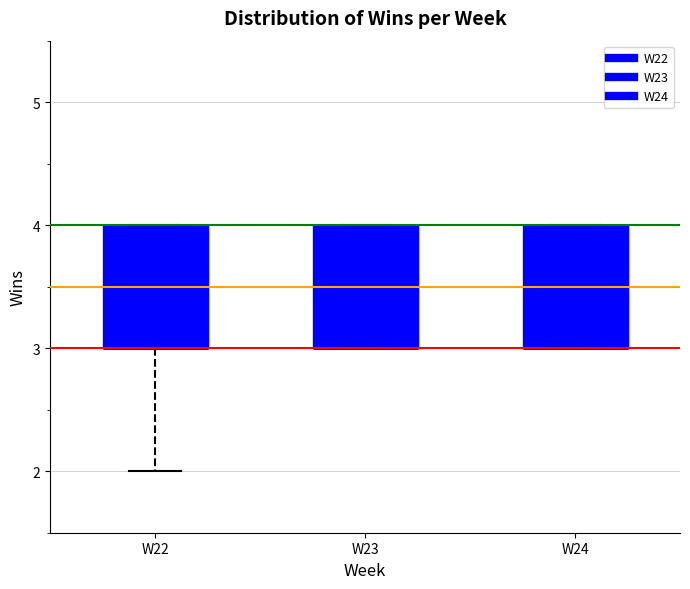

Reading left to right, transcribe this box plot: for each box, give where its median line is, the range the box spans, and where its two whiskers end, as read against the y-axis. The values are not printed on the chart, so give them approximately, as read against the axis.

W22: median 3 (drawn on the box's lower edge), box 3 to 4, whiskers 2 to 4
W23: median 3 (drawn on the box's lower edge), box 3 to 4, whiskers 3 to 4
W24: median 3 (drawn on the box's lower edge), box 3 to 4, whiskers 3 to 4